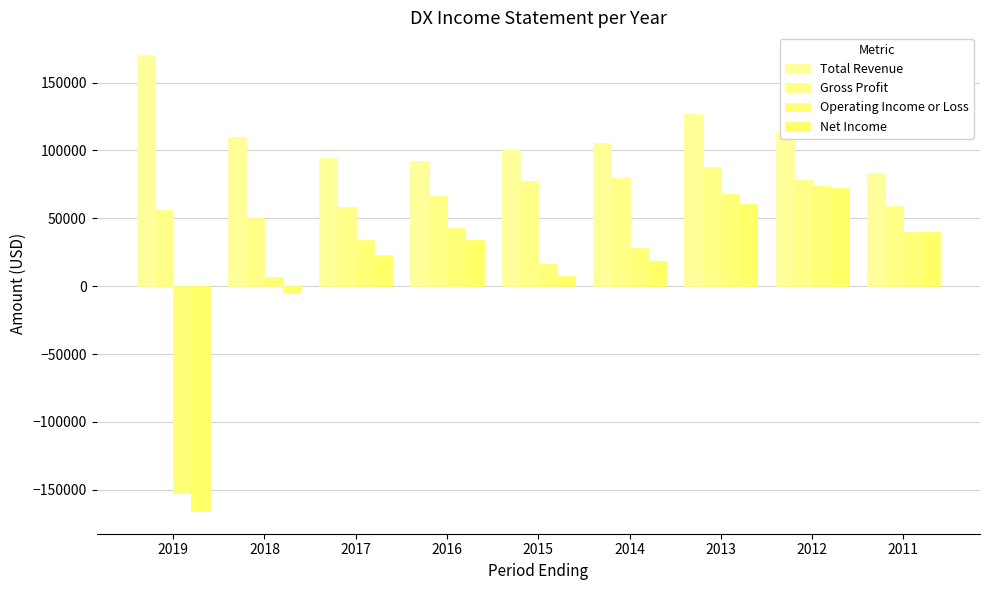

Is the value of Net Income at 2019 greater than the value of Gross Profit at 2011?

No